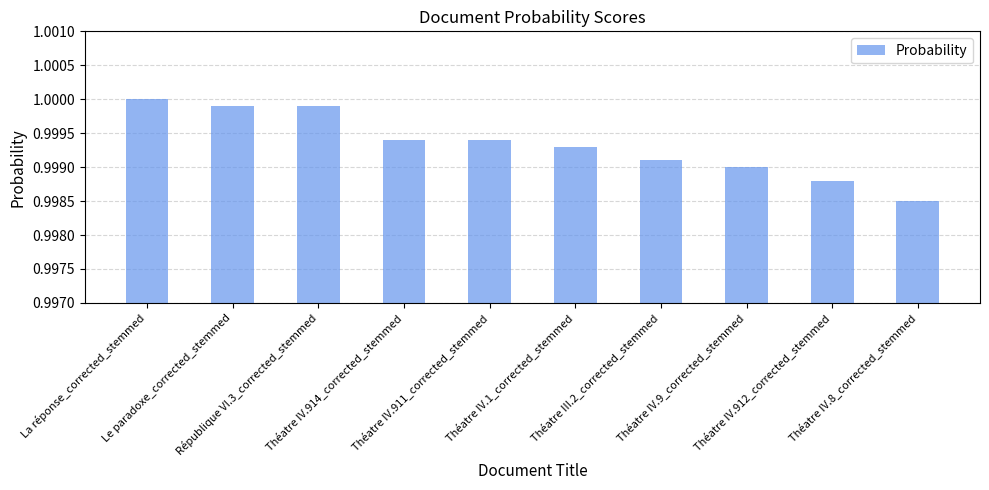

What is the sum of all values?

10.0